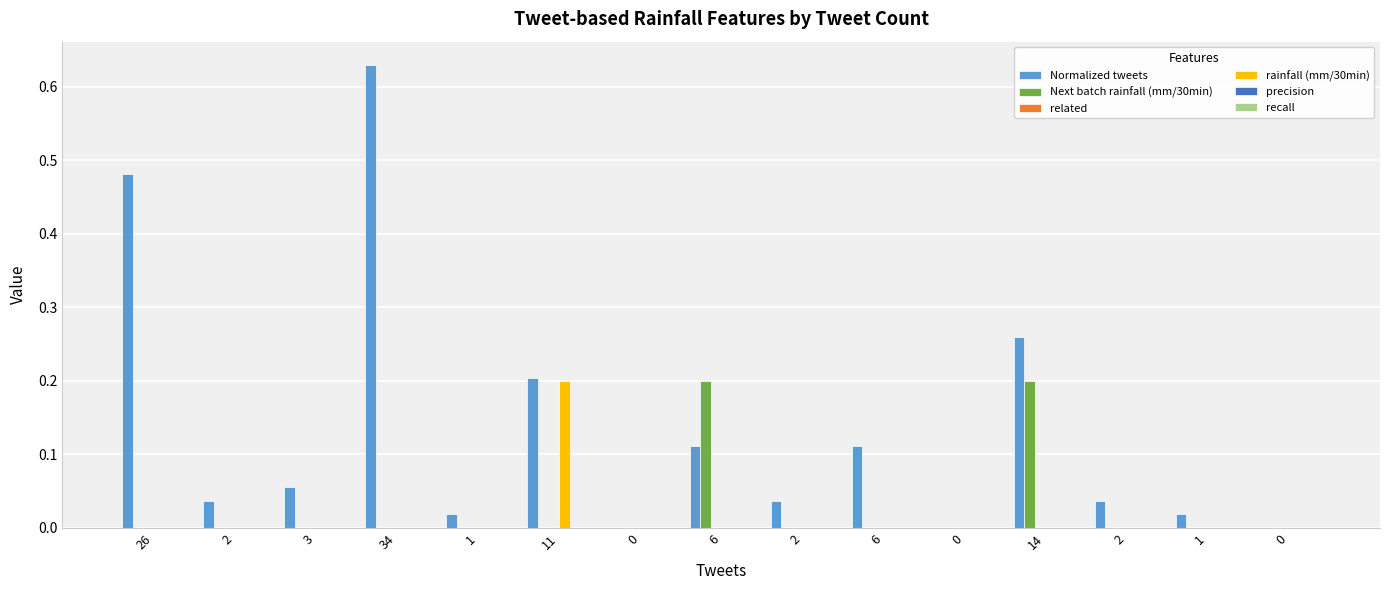

Count the number of categories in the chart.

15